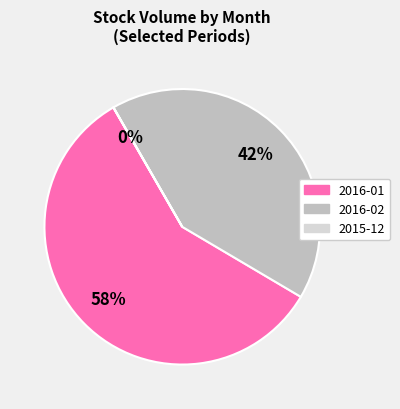

To the nearest percent, what is the average slice percentage?

33%